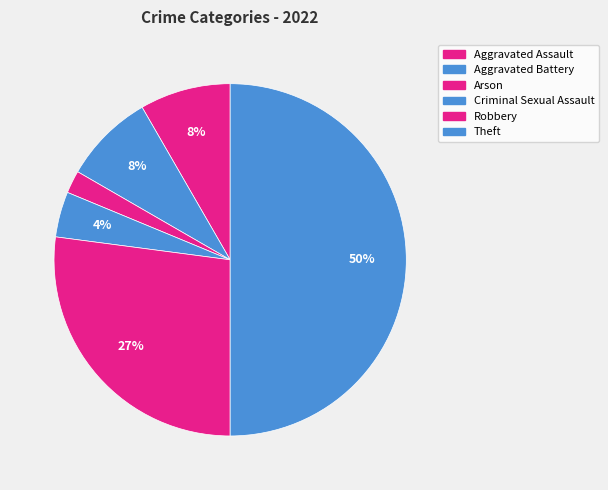

Count the number of slices in the pie.

6